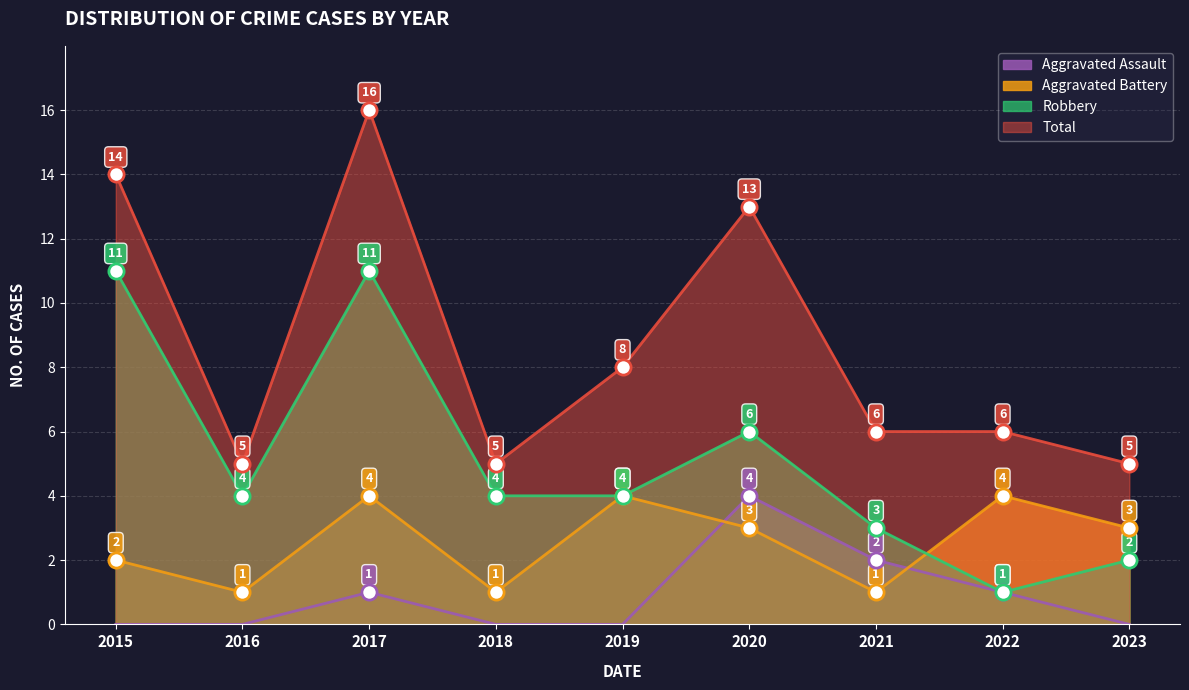

Is the value of Robbery at 2019 greater than the value of Aggravated Battery at 2015?

Yes